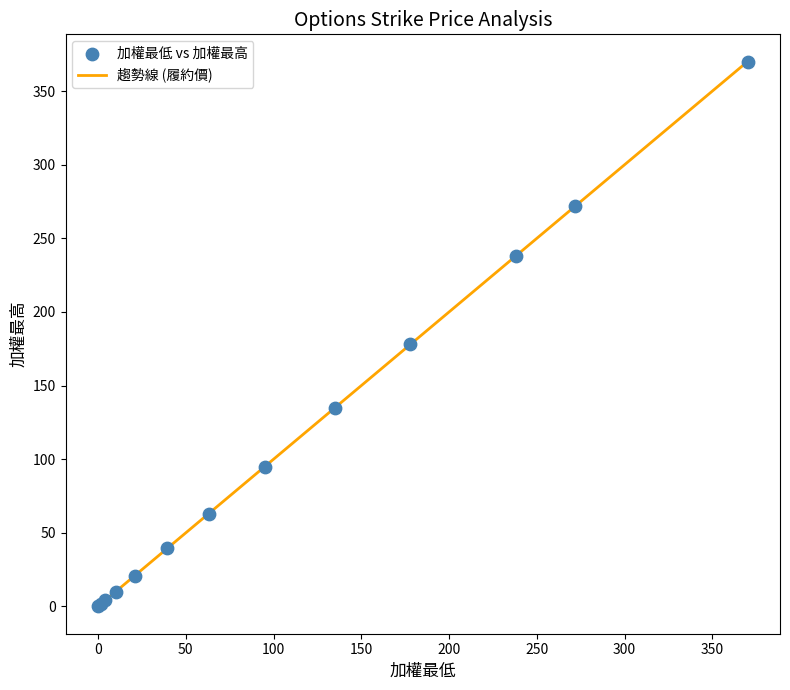

What is the maximum value shown in the chart?

370.0